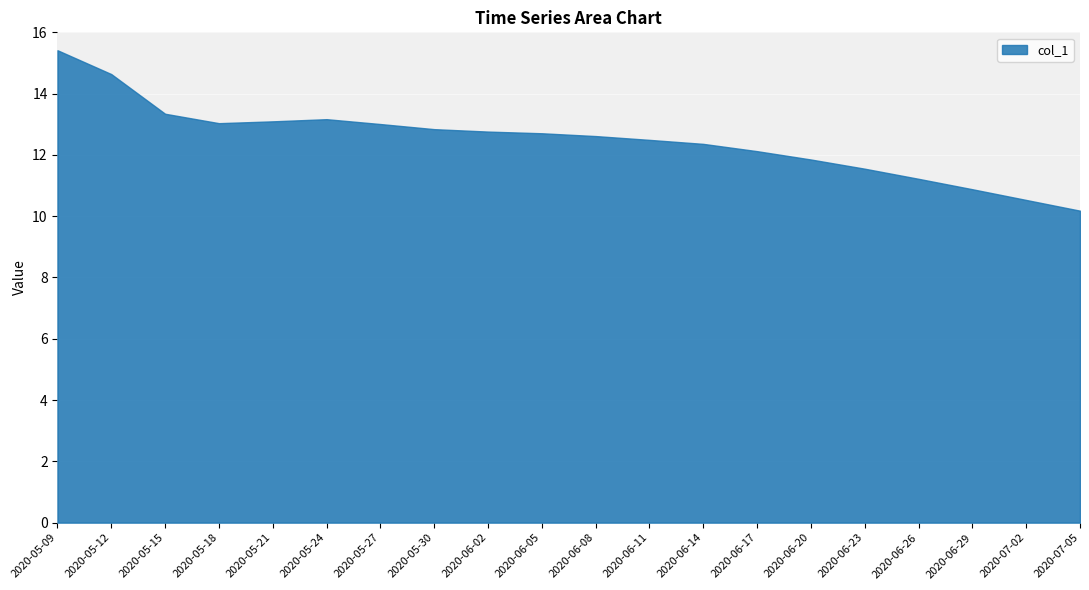

How many data points are less than 12?

6